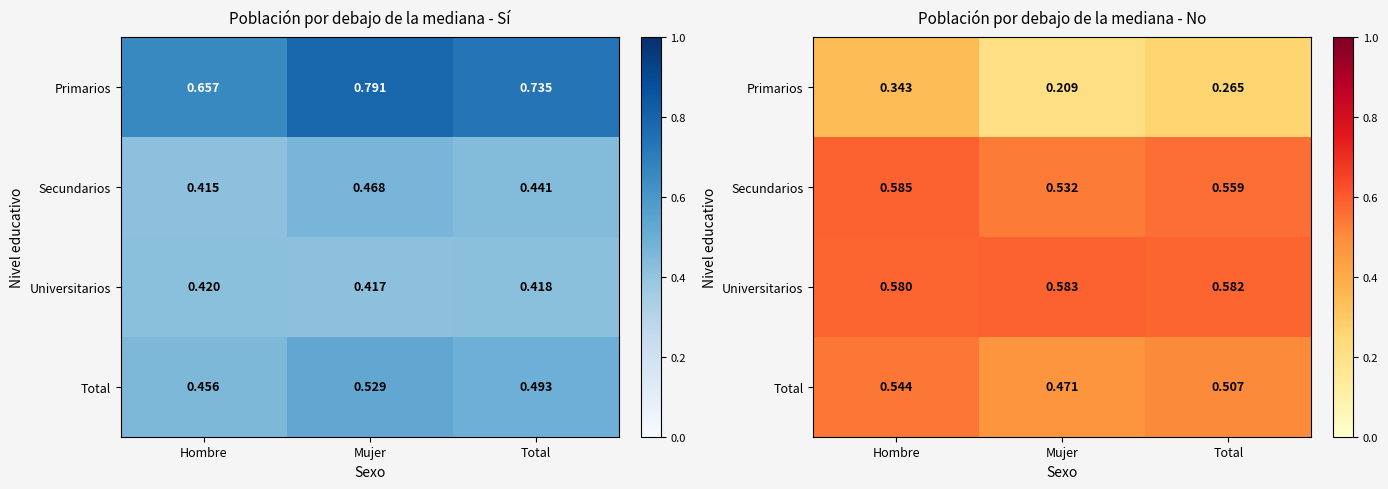

Which category has the highest value in the Secundarios series?

Hombre